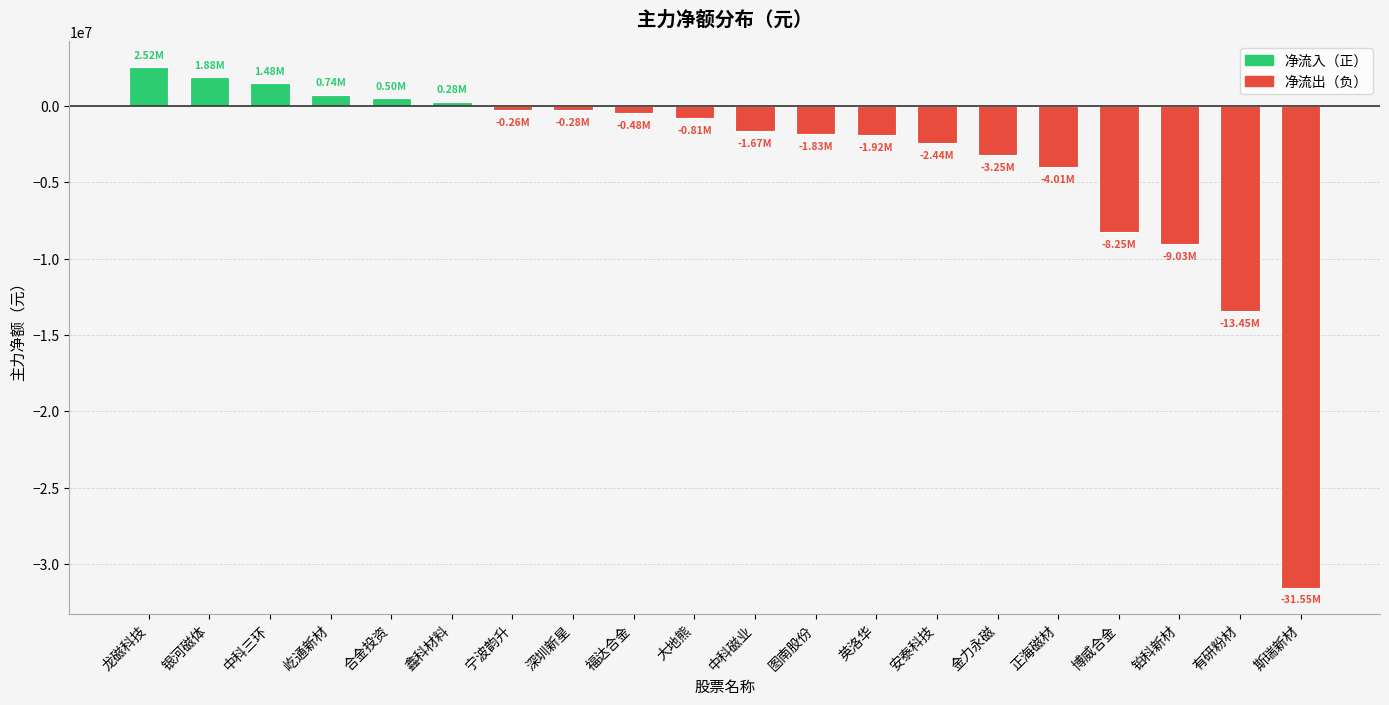

What is the change in value from 中科磁业 to 安泰科技?

-764737